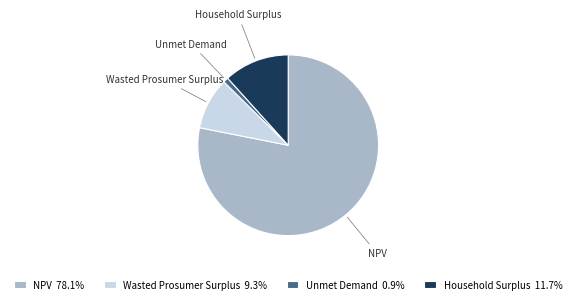

Is the sum of Unmet Demand and Wasted Prosumer Surplus greater than half?

No